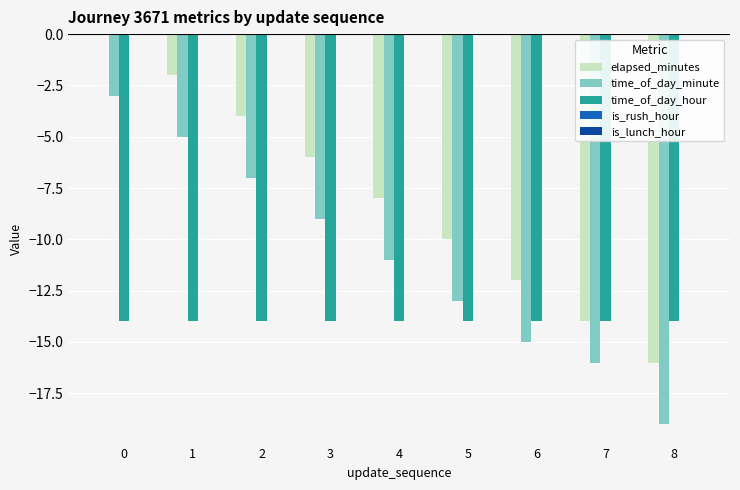

What is the sum of the time_of_day_hour values at 3 and 2?

-28